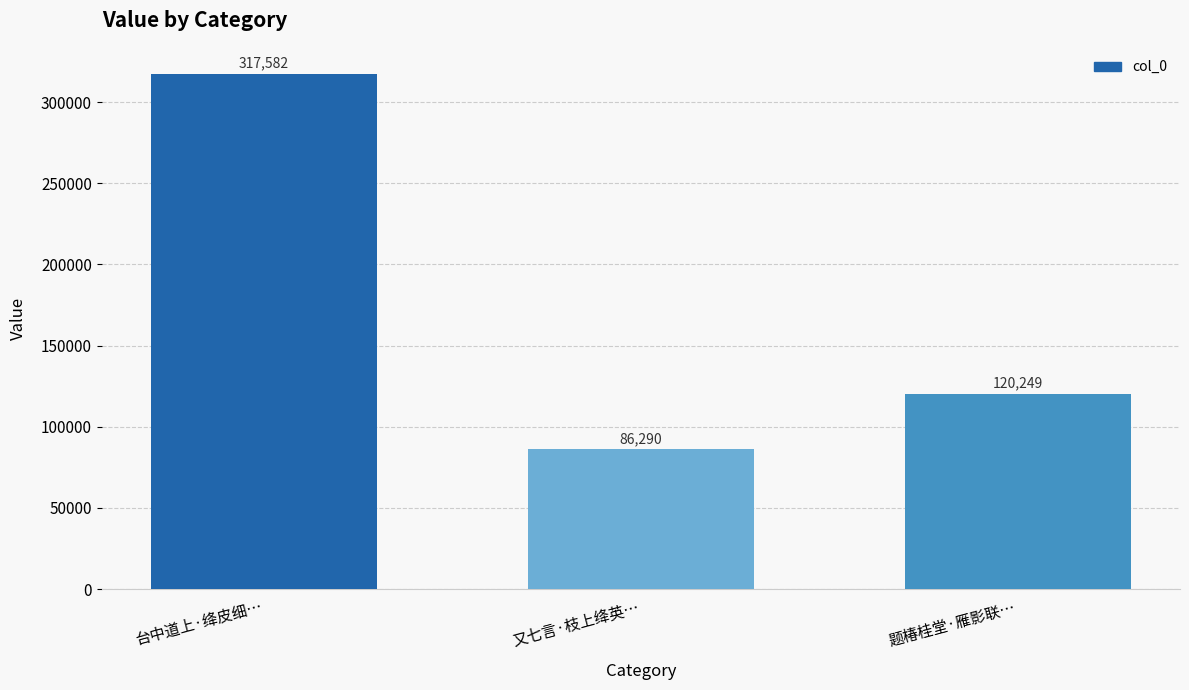

What is the value of the 3rd bar from the left?

120249